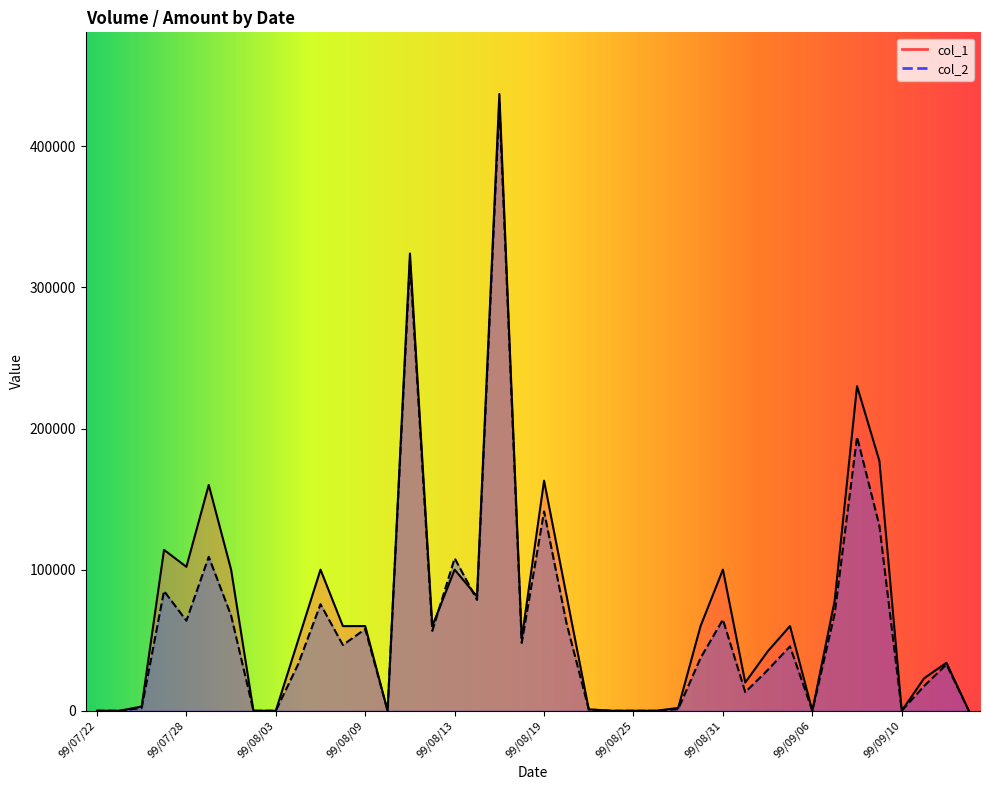

Reading left to right, list all the values displayed in this chart.

col_1: 99/07/22=0	99/07/23=0	99/07/26=3000	99/07/27=114000	99/07/28=102000	99/07/29=160000	99/07/30=100000	99/08/02=0	99/08/03=0	99/08/04=50000	99/08/05=100000	99/08/06=60000	99/08/09=60000	99/08/10=0	99/08/11=324000	99/08/12=60000	99/08/13=100000	99/08/16=81000	99/08/17=437000	99/08/18=51000	99/08/19=163000	99/08/20=82000	99/08/23=1000	99/08/24=0	99/08/25=0	99/08/26=0	99/08/27=2000	99/08/30=60000	99/08/31=100000	99/09/01=20000	99/09/02=42000	99/09/03=60000	99/09/06=0	99/09/07=78000	99/09/08=230000	99/09/09=177000	99/09/10=0	99/09/13=23000	99/09/14=34000	99/09/15=0
col_2: 99/07/22=0	99/07/23=0	99/07/26=1950	99/07/27=84880	99/07/28=63780	99/07/29=109100	99/07/30=67500	99/08/02=0	99/08/03=0	99/08/04=33000	99/08/05=75500	99/08/06=46600	99/08/09=57900	99/08/10=0	99/08/11=318380	99/08/12=56600	99/08/13=108100	99/08/16=78570	99/08/17=430330	99/08/18=48060	99/08/19=141270	99/08/20=62320	99/08/23=880	99/08/24=0	99/08/25=0	99/08/26=0	99/08/27=1180	99/08/30=37400	99/08/31=64600	99/09/01=13200	99/09/02=28820	99/09/03=45600	99/09/06=0	99/09/07=68820	99/09/08=194100	99/09/09=131000	99/09/10=0	99/09/13=17550	99/09/14=32780	99/09/15=0